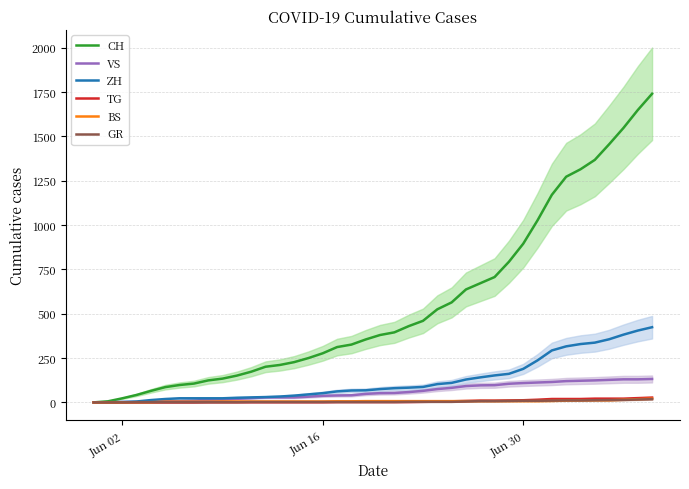

How many values in the CH series are below 380?

20